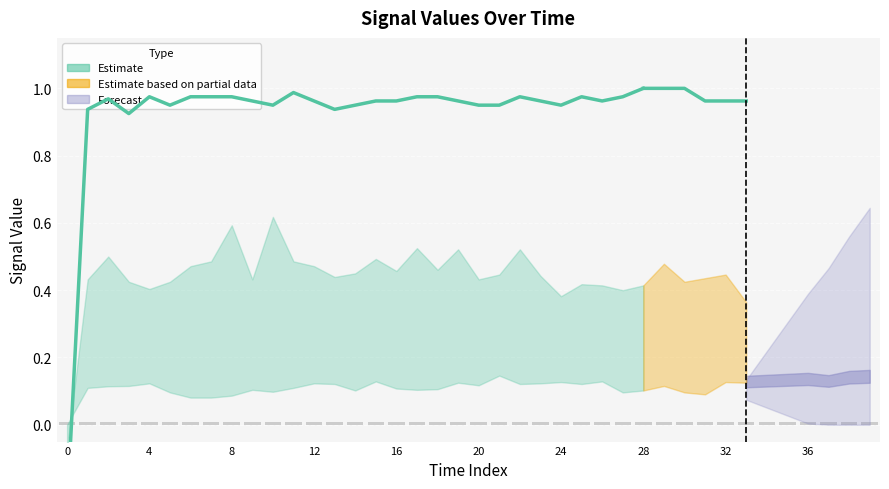

What is the difference between the highest and lowest values at 12?

1.0